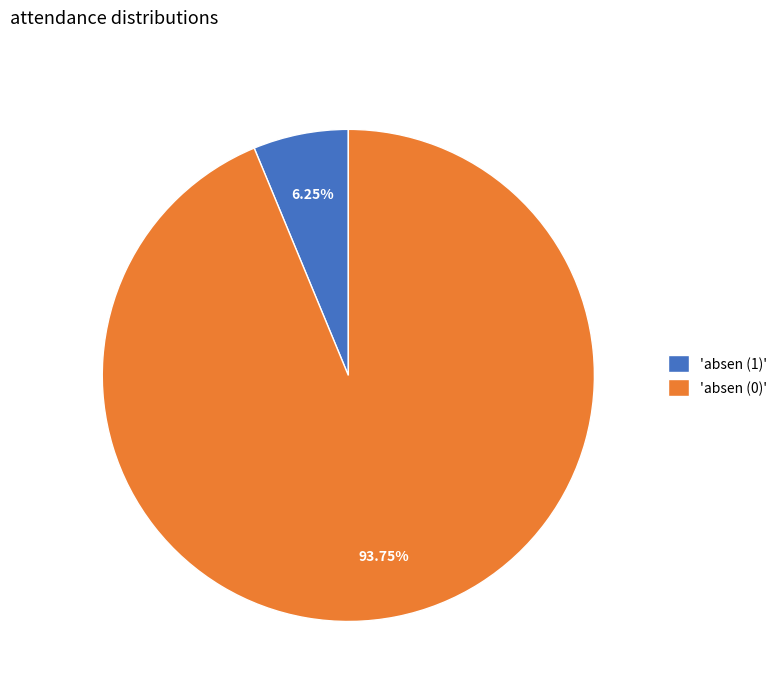

Which slice represents more than half of the pie?

'absen (0)'